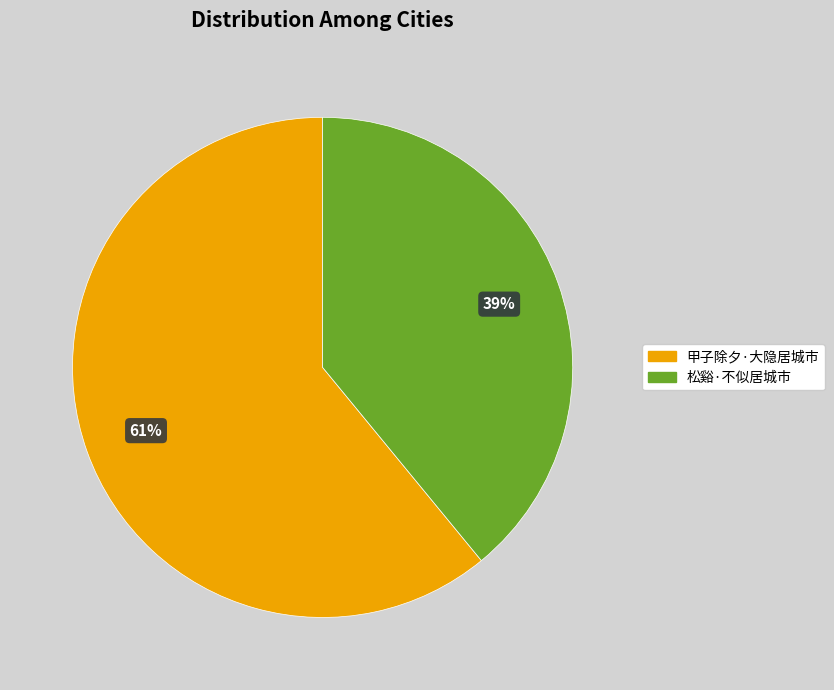

Rank the categories by value from highest to lowest.

甲子除夕·大隐居城市, 松谿·不似居城市